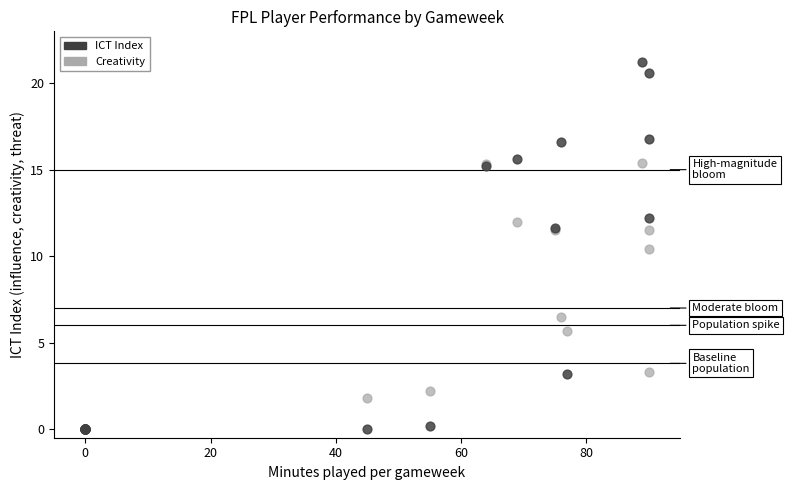

In the ICT Index series, what Y value is closest to 10?

11.6